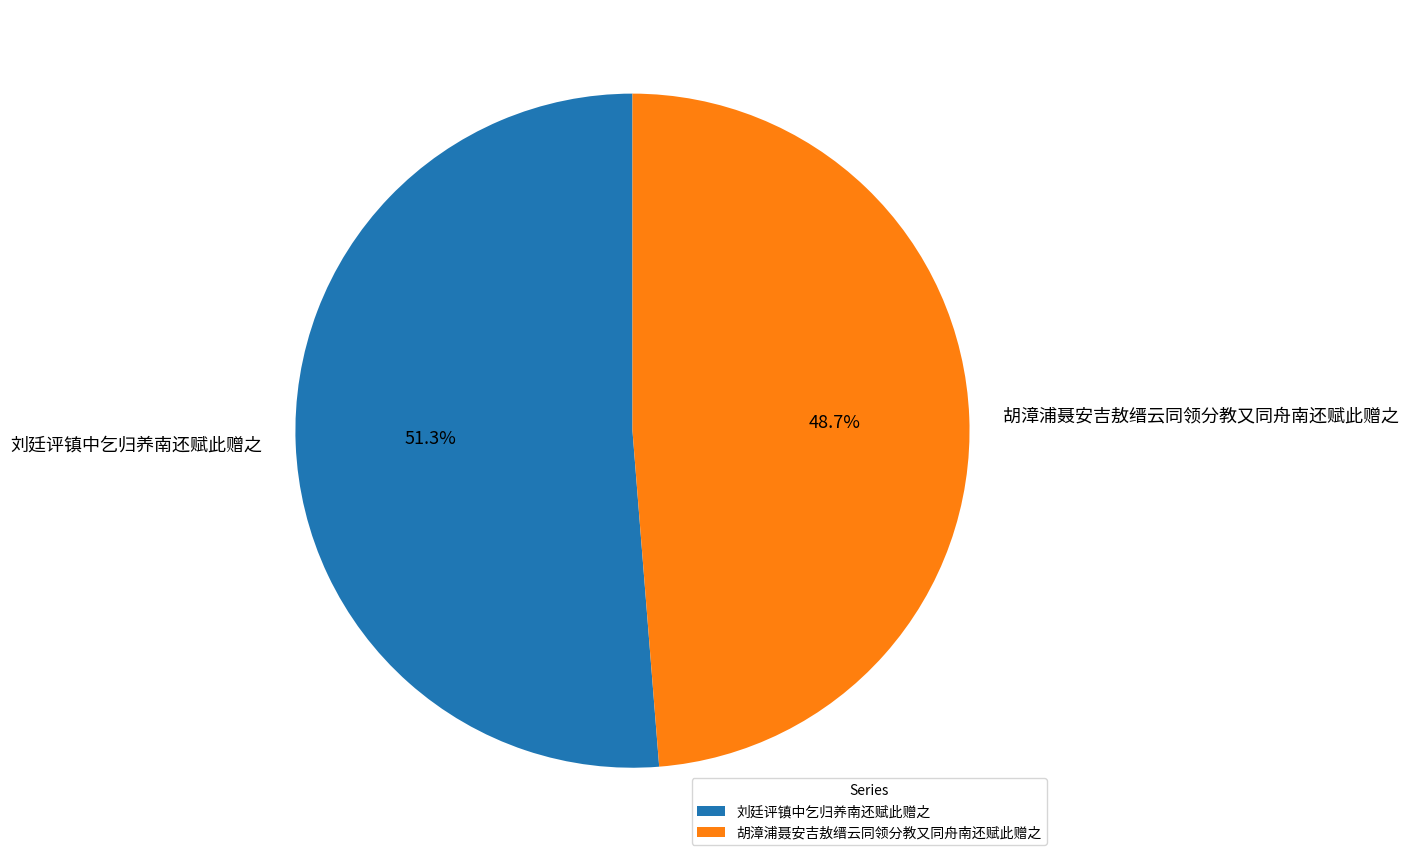

To the nearest percent, what percentage of the pie is 刘廷评镇中乞归养南还赋此赠之?

51%